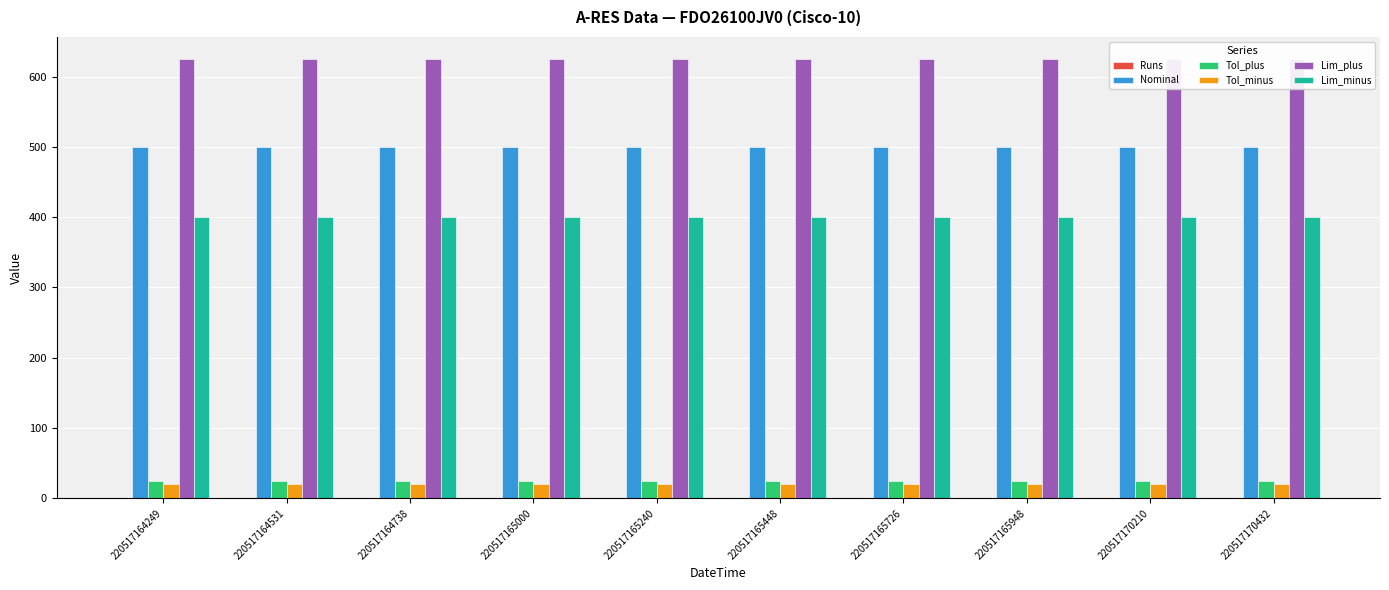

True or false: Tol_minus has a value of 20 at 220517164249.

True